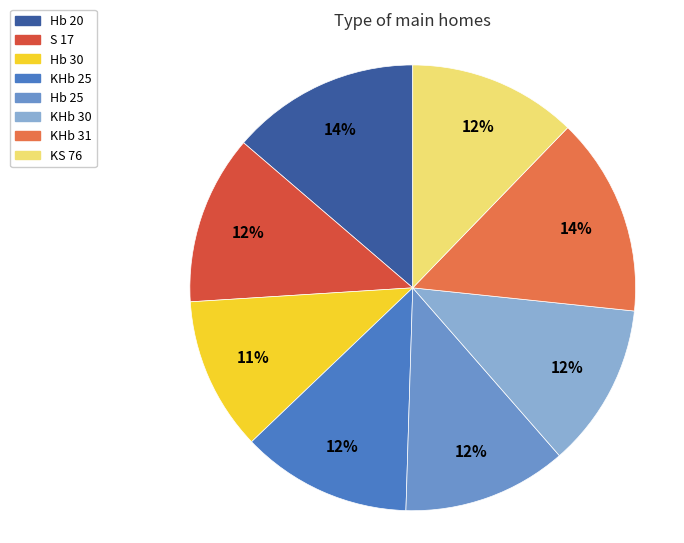

To the nearest percent, what portion does KHb 30 represent?

12%